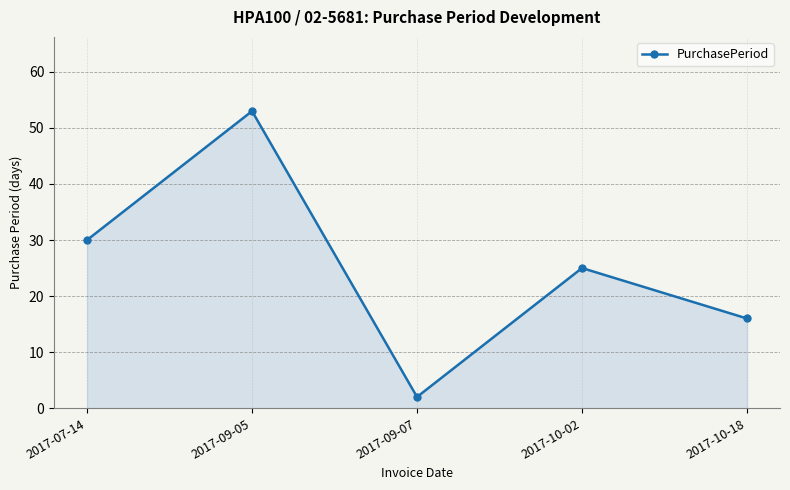

Between 2017-10-02 and 2017-09-05, which is larger?

2017-09-05